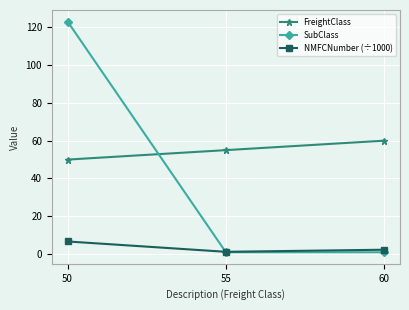

What is the sum of all FreightClass values?

165.0